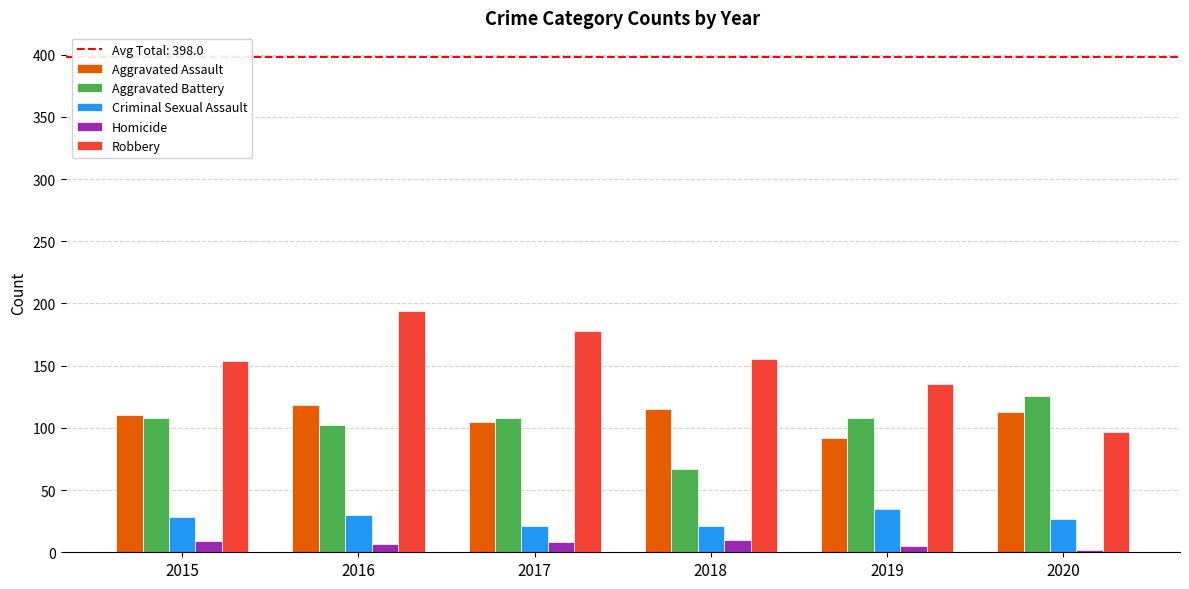

Are the bars horizontal?

No